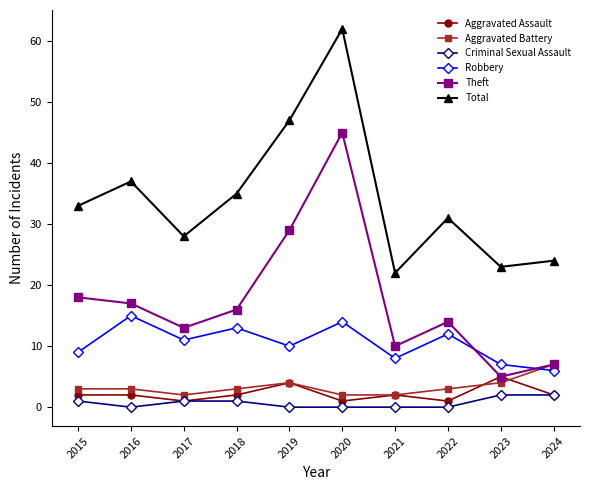

True or false: Theft has a value of 10 at 2021.

True